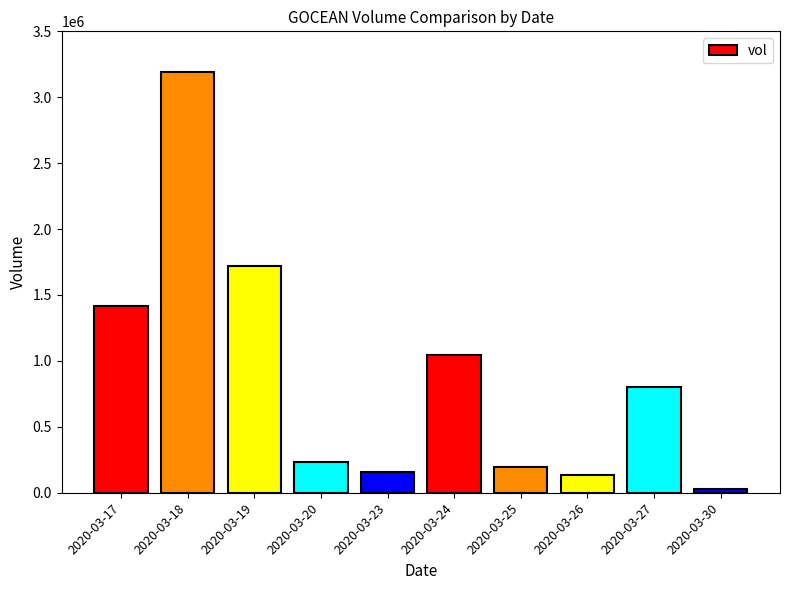

At which label does the data first exceed 801300?

2020-03-17